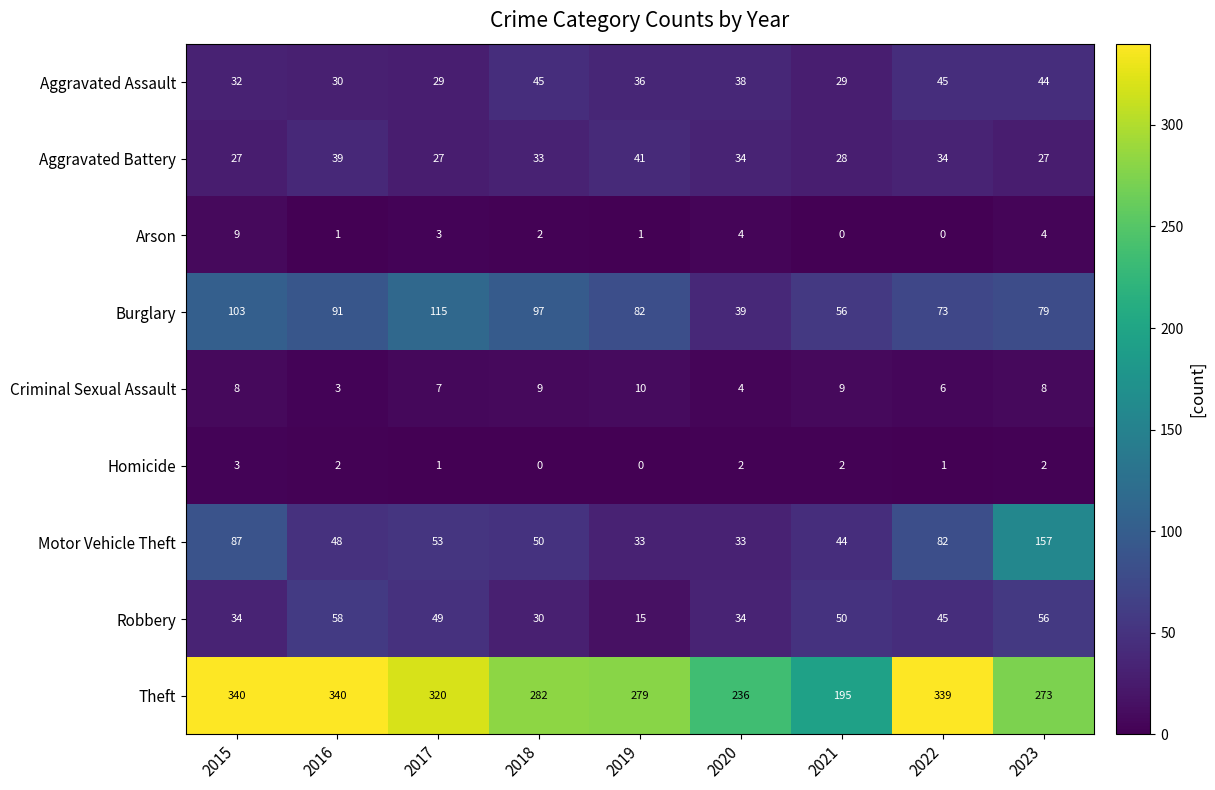

At 2017, list the series in order from smallest to largest.

Homicide, Arson, Criminal Sexual Assault, Aggravated Battery, Aggravated Assault, Robbery, Motor Vehicle Theft, Burglary, Theft